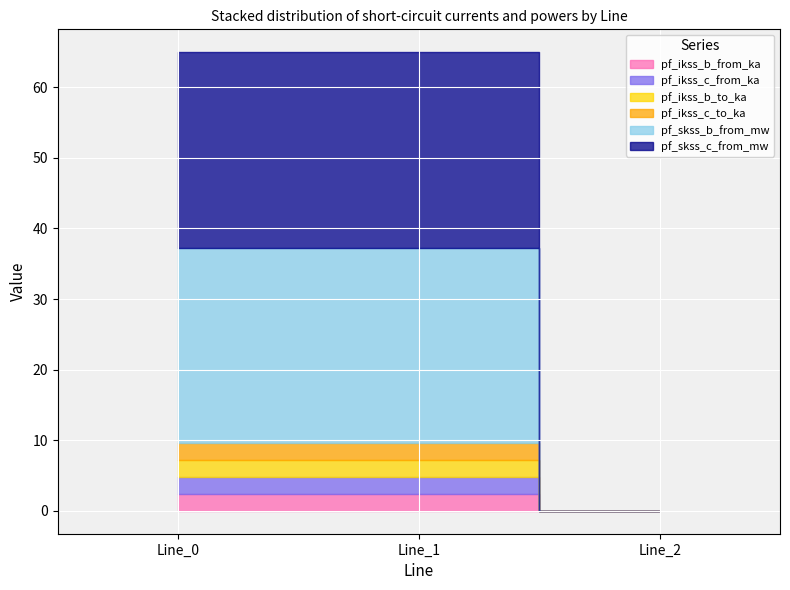

At how many categories does at least one series exceed 0?

2